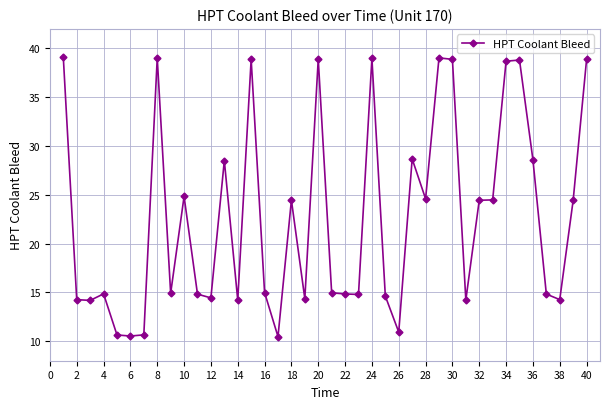

True or false: the data has more than 2 interior local peaks.

True